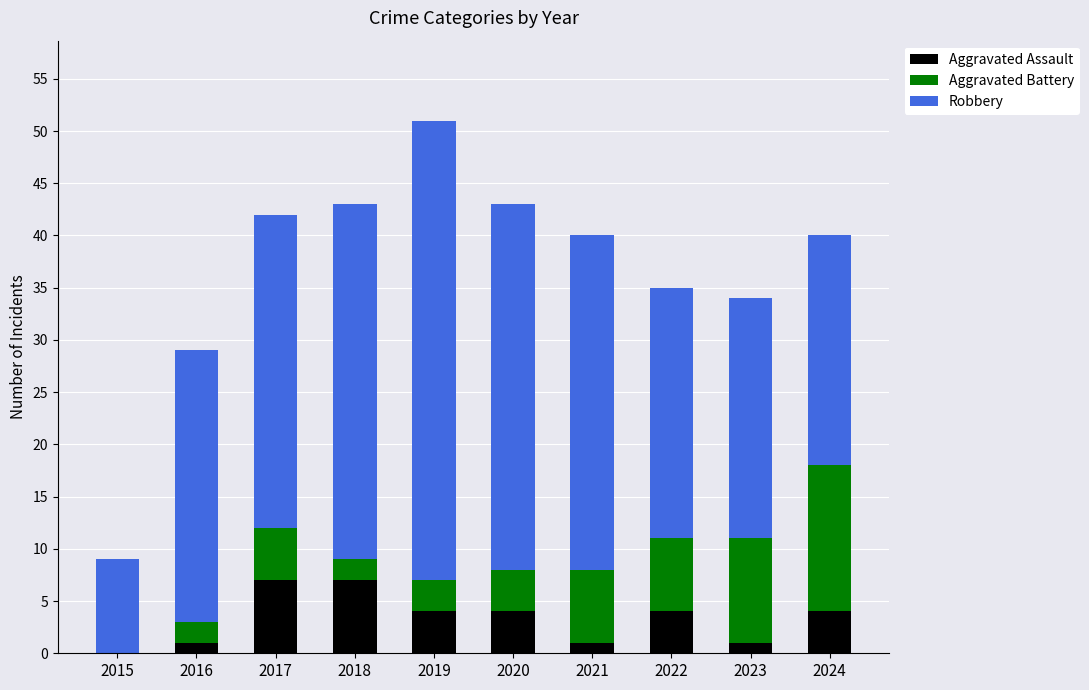

What is the sum of the Aggravated Assault values at 2020 and 2019?

8